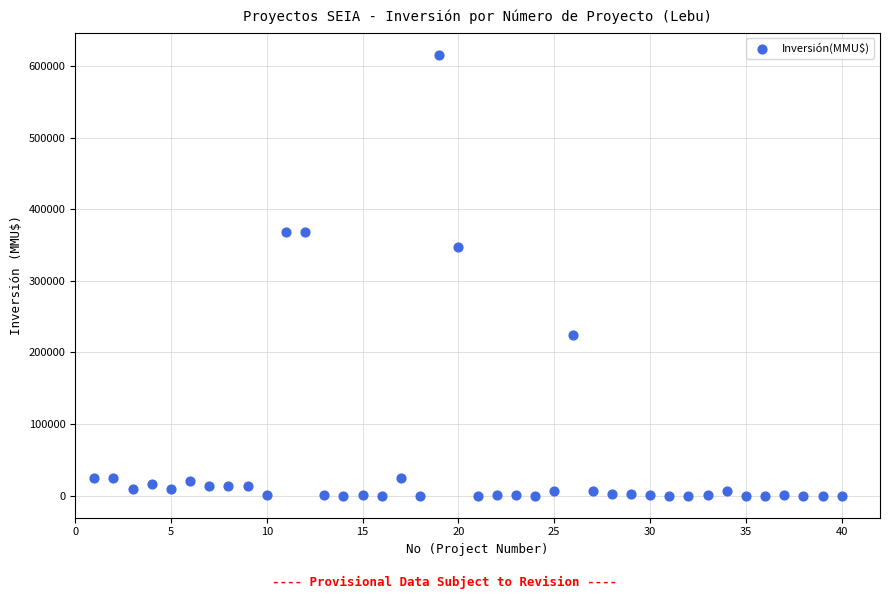

What is the range of Y values (max minus min)?

615999